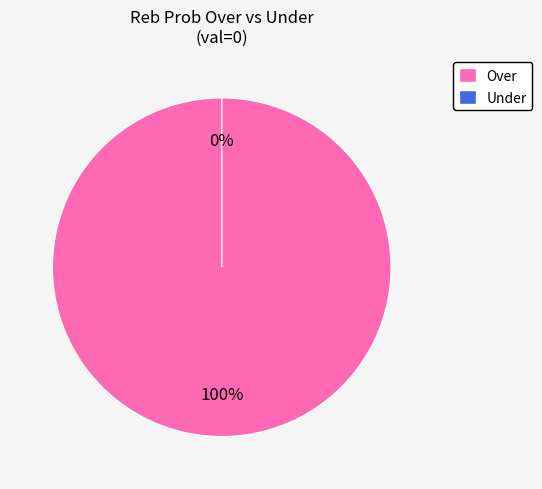

Rank the categories by value from highest to lowest.

reb prob over, reb prob under